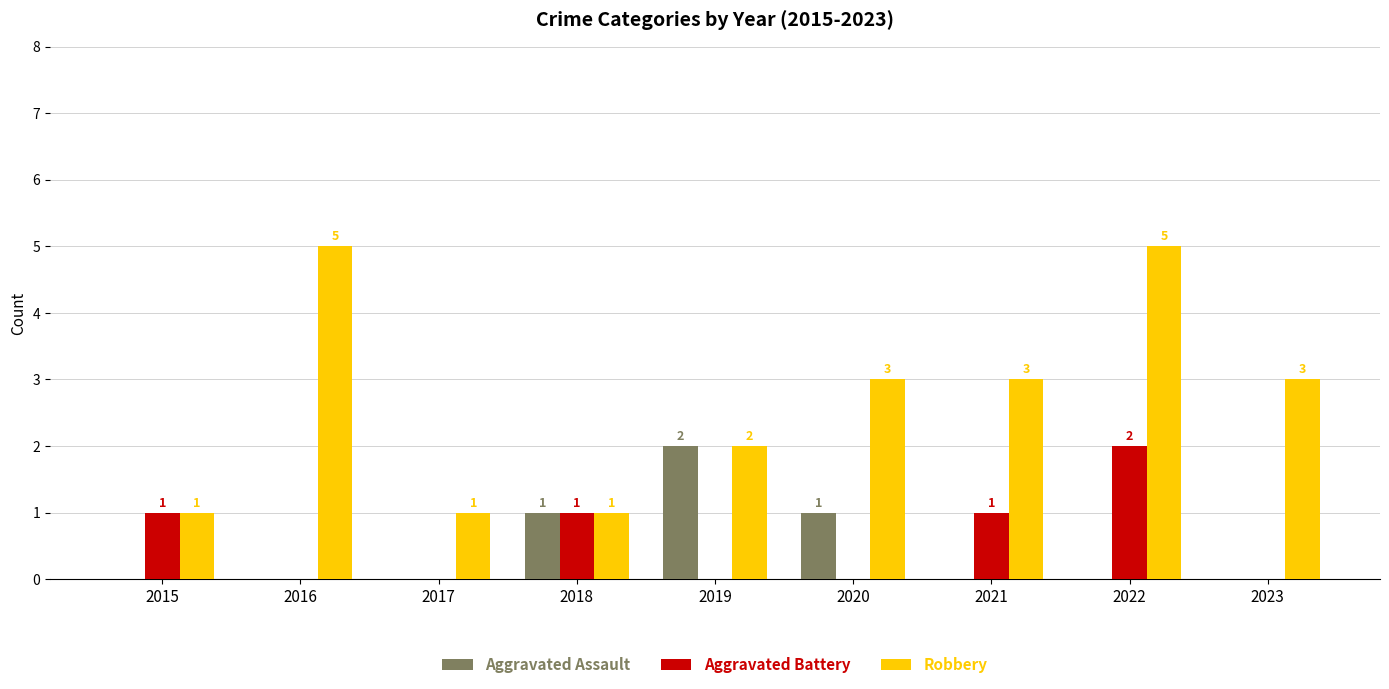

Reading left to right, transcribe all the data shown in this chart.

Aggravated Assault: 0	0	0	1	2	1	0	0	0
Aggravated Battery: 1	0	0	1	0	0	1	2	0
Robbery: 1	5	1	1	2	3	3	5	3